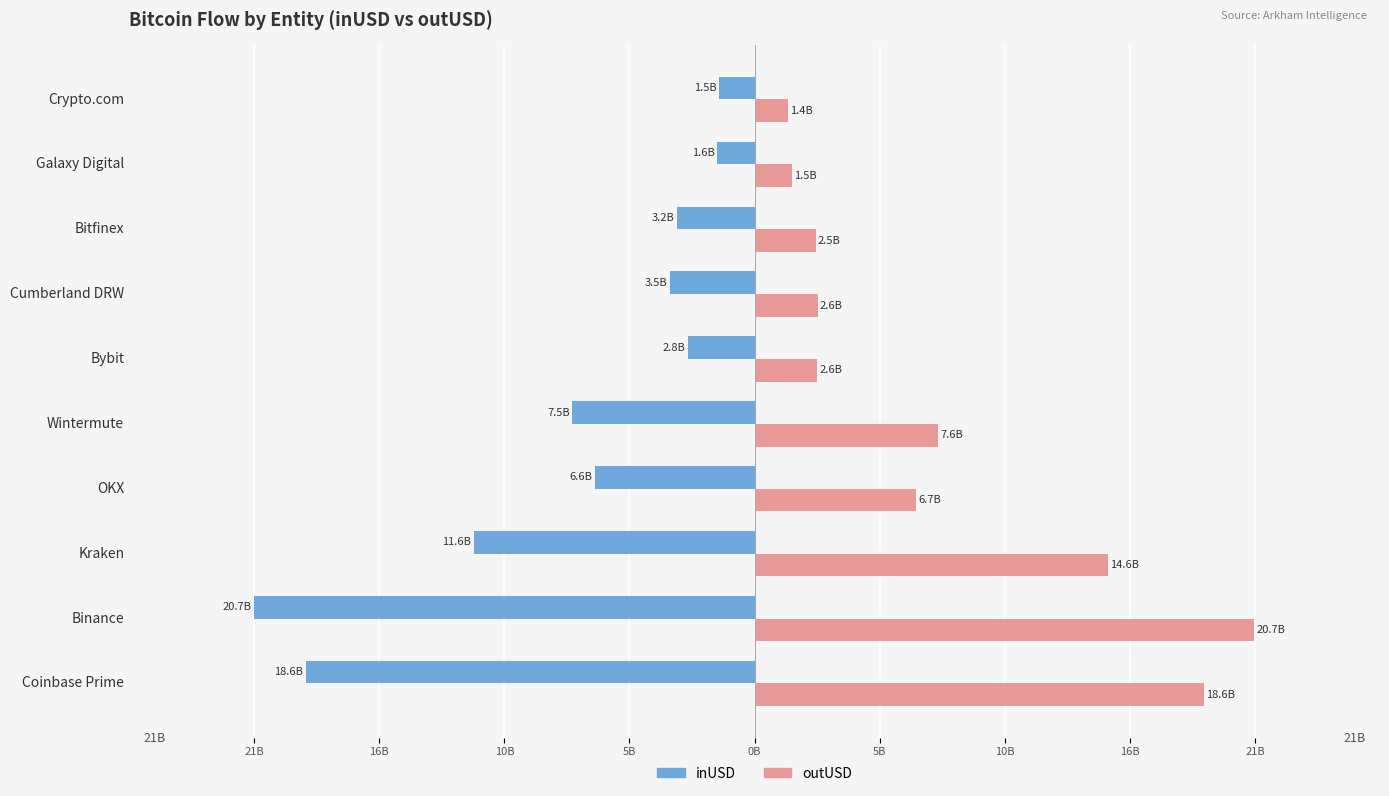

What are all the series names shown in the legend?

inUSD, outUSD